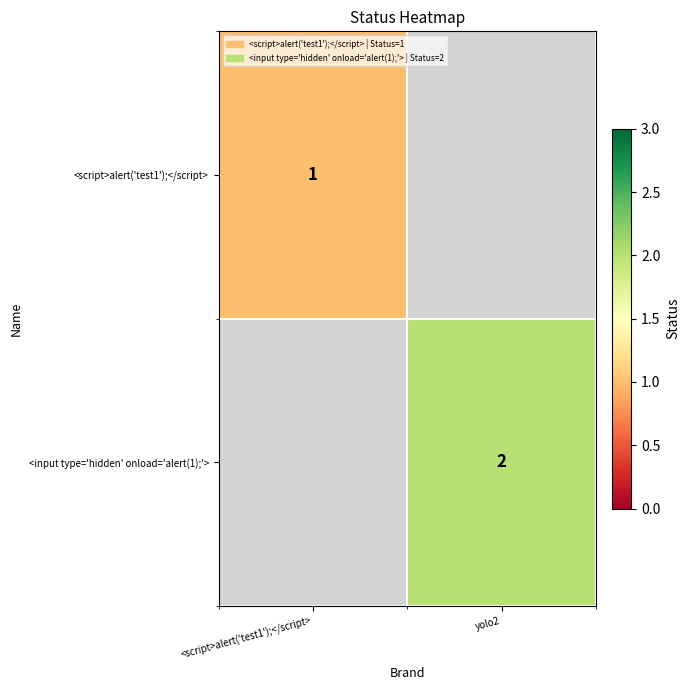

Which has a higher value, <script>alert('test1');</script> or yolo2?

yolo2